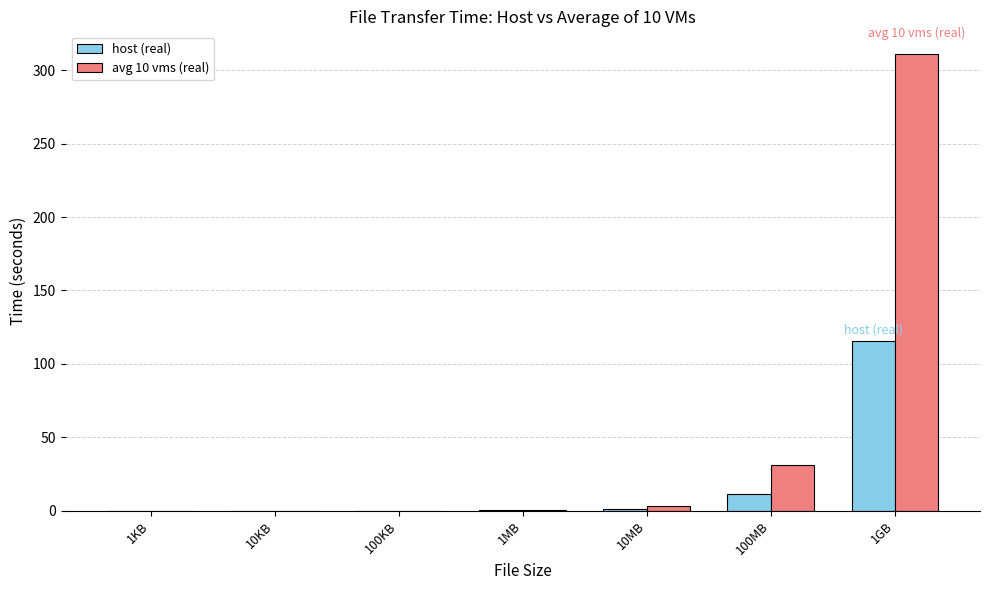

What is the maximum value shown in the chart?

311.0